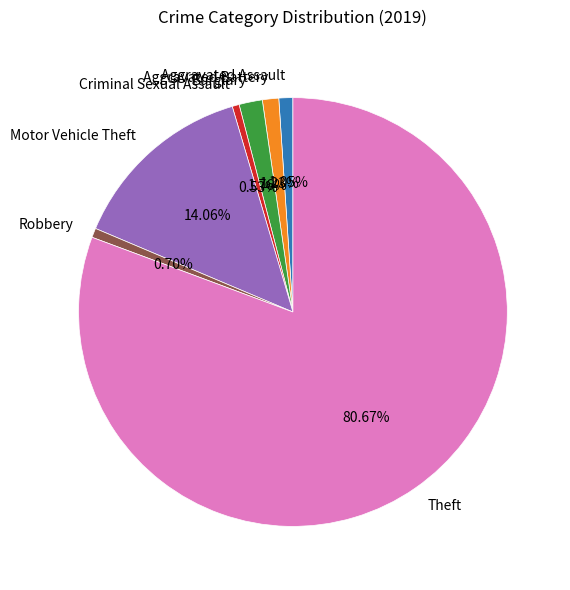

Between Motor Vehicle Theft and Criminal Sexual Assault, which is larger?

Motor Vehicle Theft